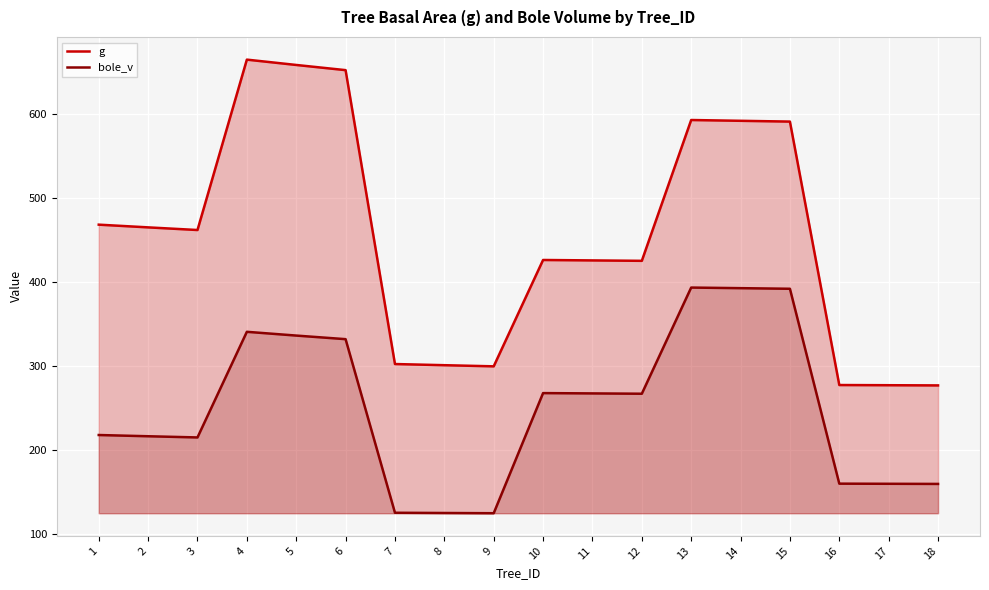

Reading left to right, transcribe all the data shown in this chart.

g: 468.2	464.9	461.8	664.8	658.4	652.2	302.1	300.8	299.4	426.1	425.6	425.1	592.8	591.9	591.0	277.1	276.9	276.7
bole_v: 217.6	216.1	214.7	340.5	336.1	331.8	125.0	124.7	124.4	267.5	267.1	266.8	393.2	392.5	391.8	159.7	159.5	159.3